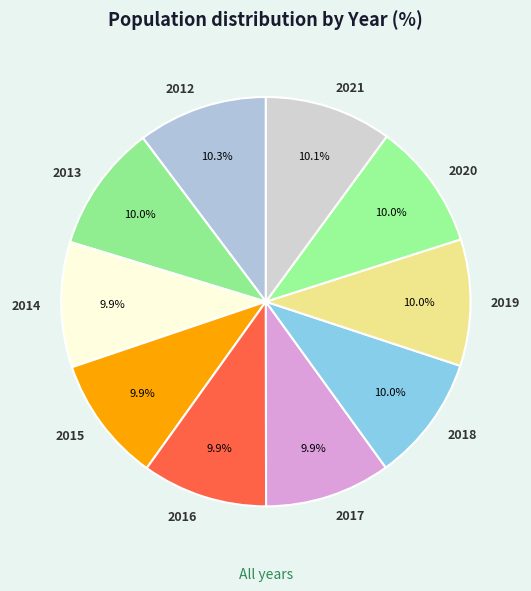

Is it true that 2017 is 10% of the pie?

True